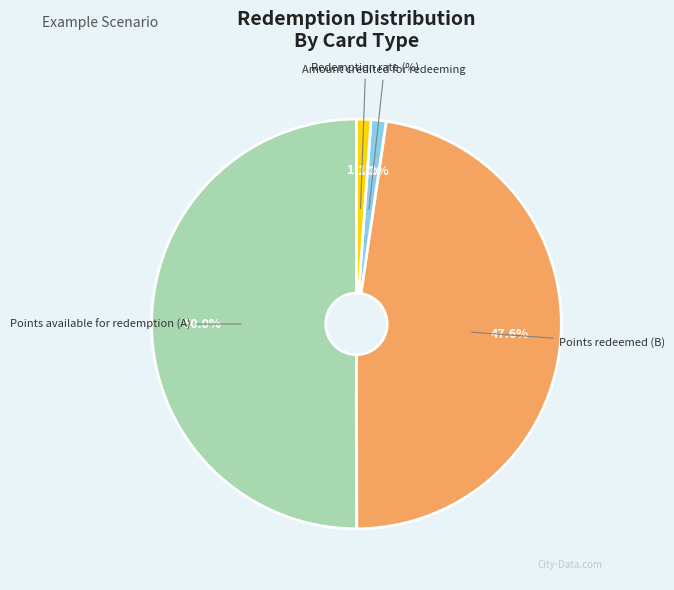

Which slice is the largest?

Points available for redemption (A)